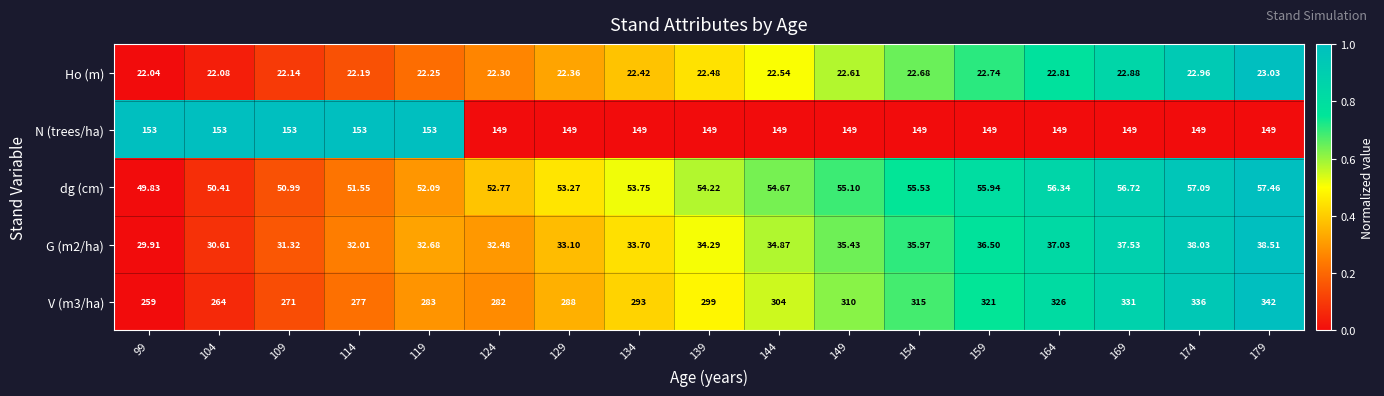

Which series has the widest spread of values?

V (m3/ha)